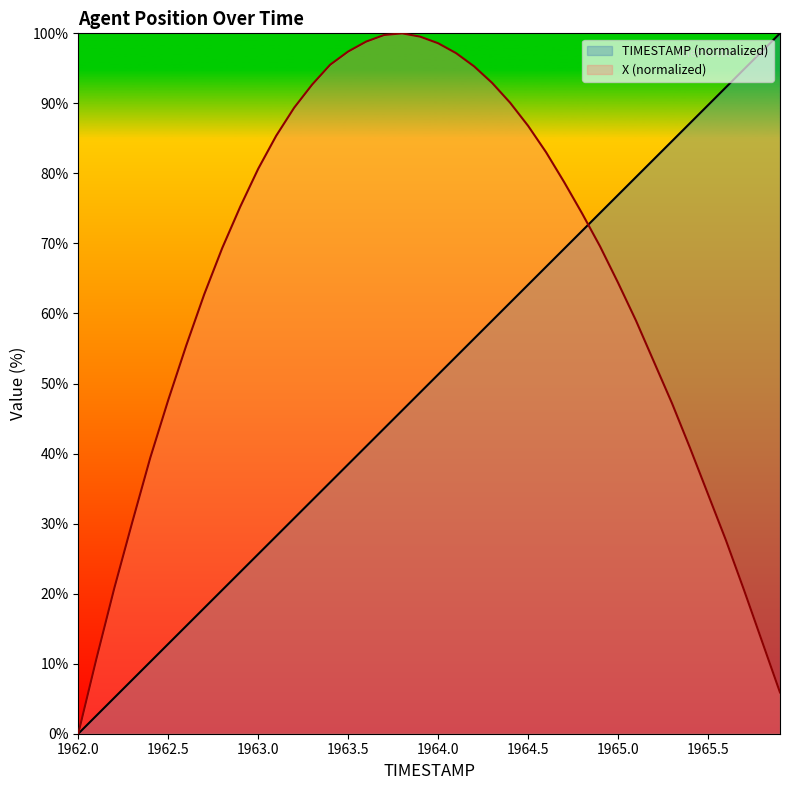

Between which two adjacent categories do TIMESTAMP and X first intersect?

1964.8 and 1964.9